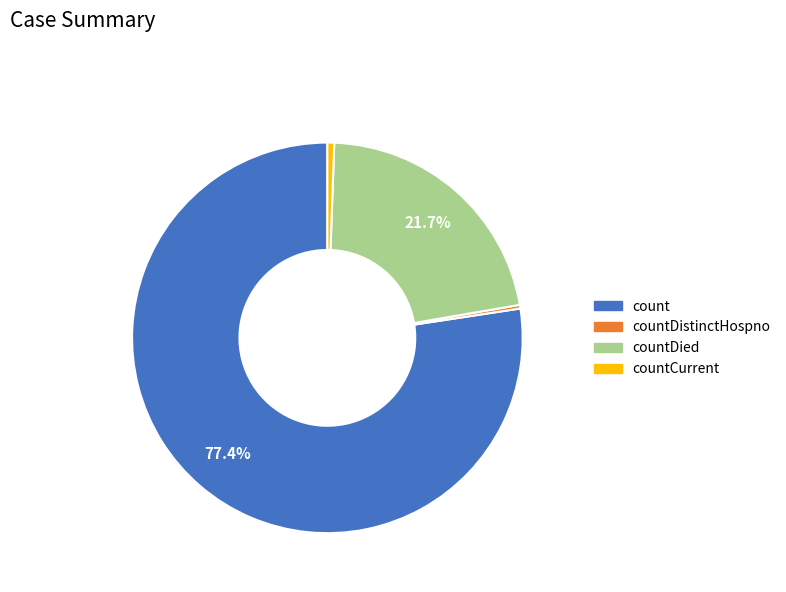

What percentage do countDied and count together represent?

99.1%